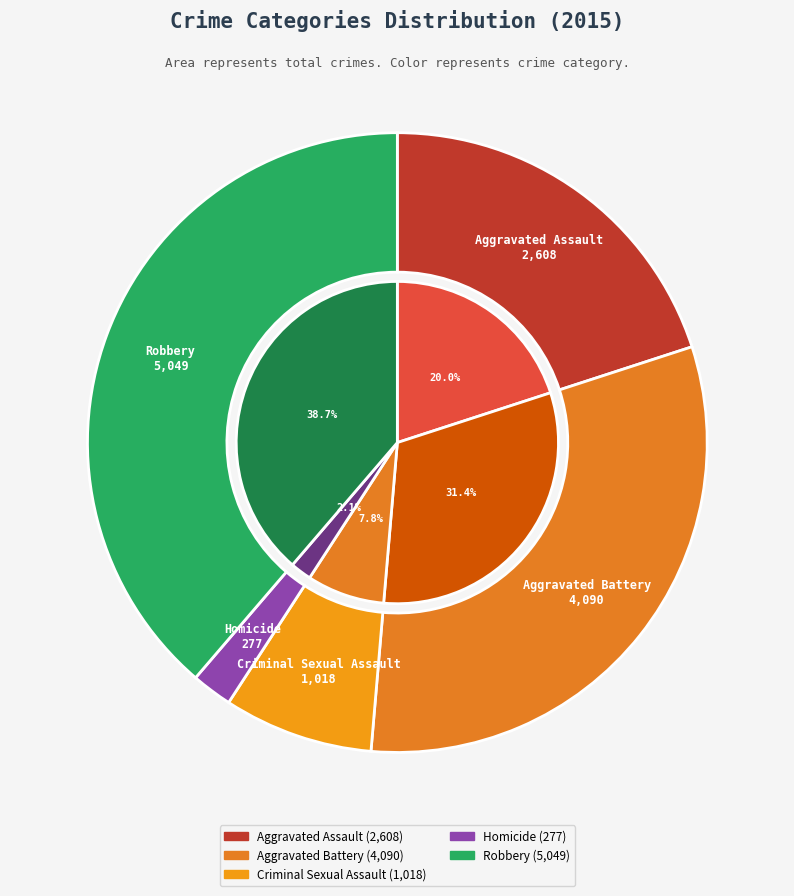

Is it true that Robbery is 51% of the pie?

False